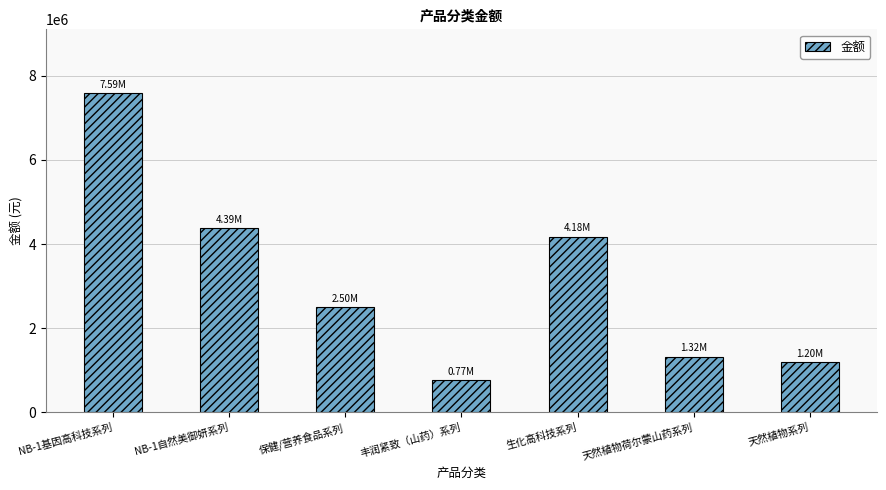

Reading left to right, extract all data points from this chart.

7588795.9	4386419.6	2503900.1	770421.4	4175870.5	1324298.9	1196252.9